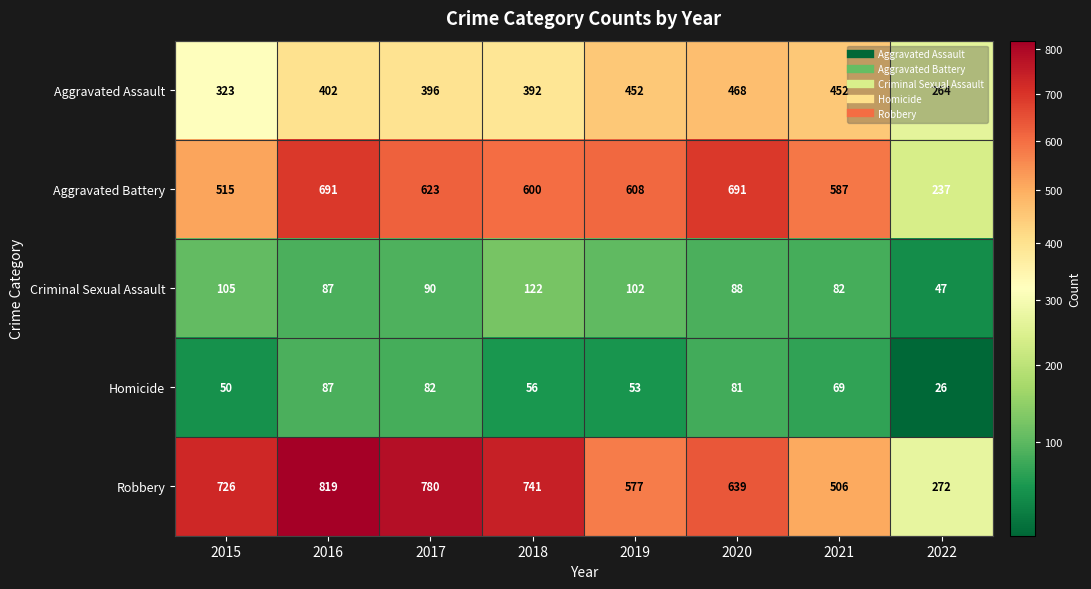

Which series has the widest spread of values?

Robbery